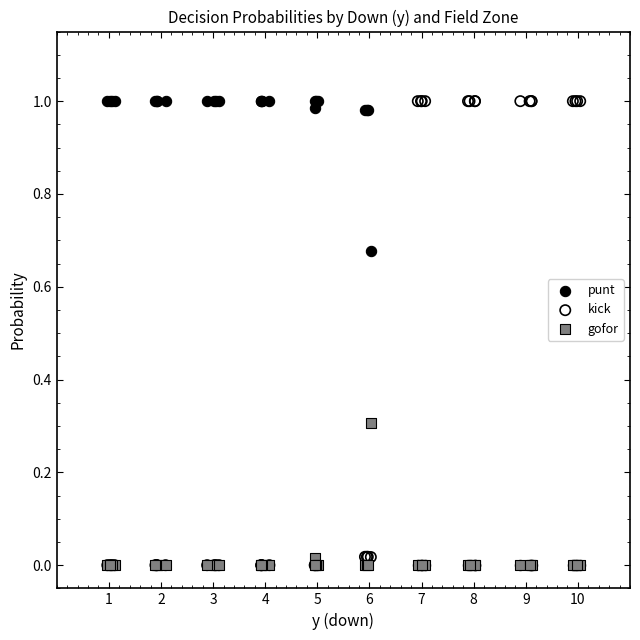

What are all the series names shown in the legend?

punt, kick, gofor